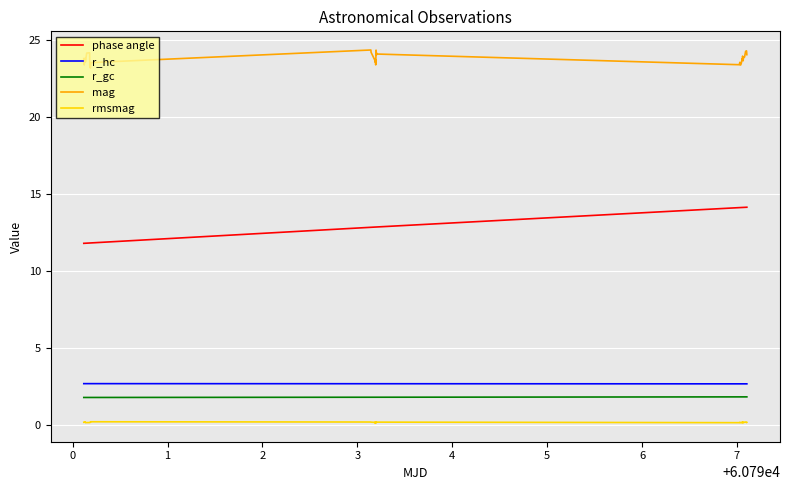

Which series has the largest total across all categories?

mag